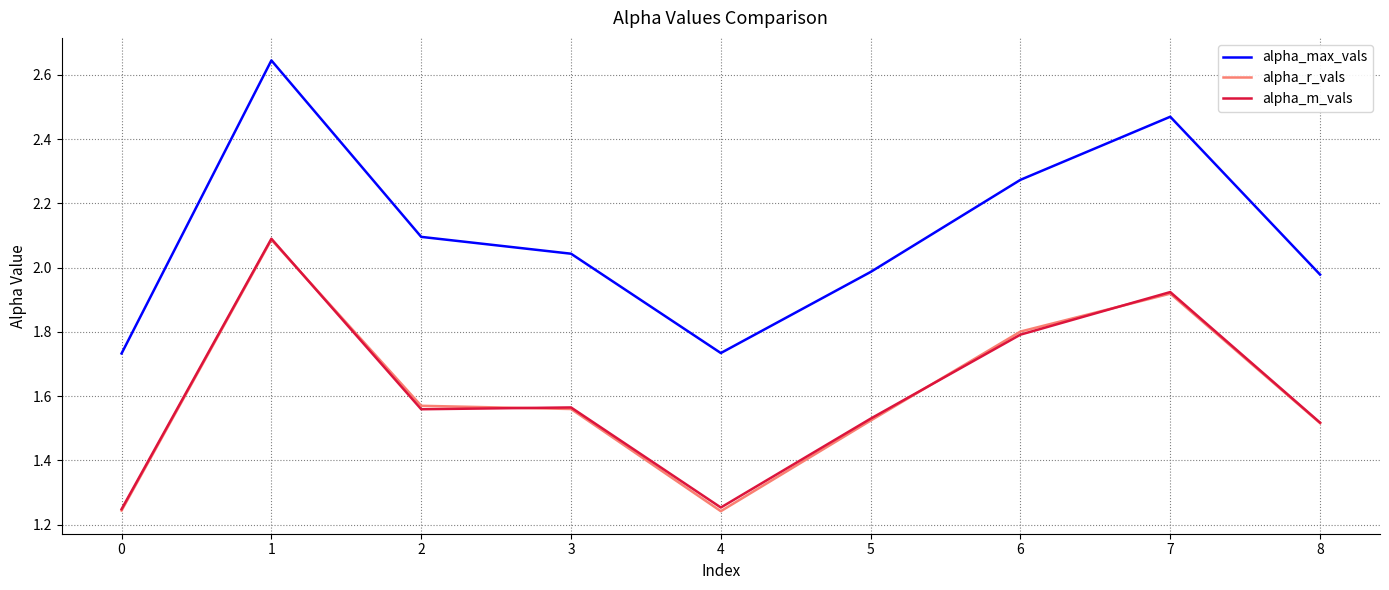

Is the value of alpha_r_vals at 2 greater than the value of alpha_m_vals at 0?

Yes